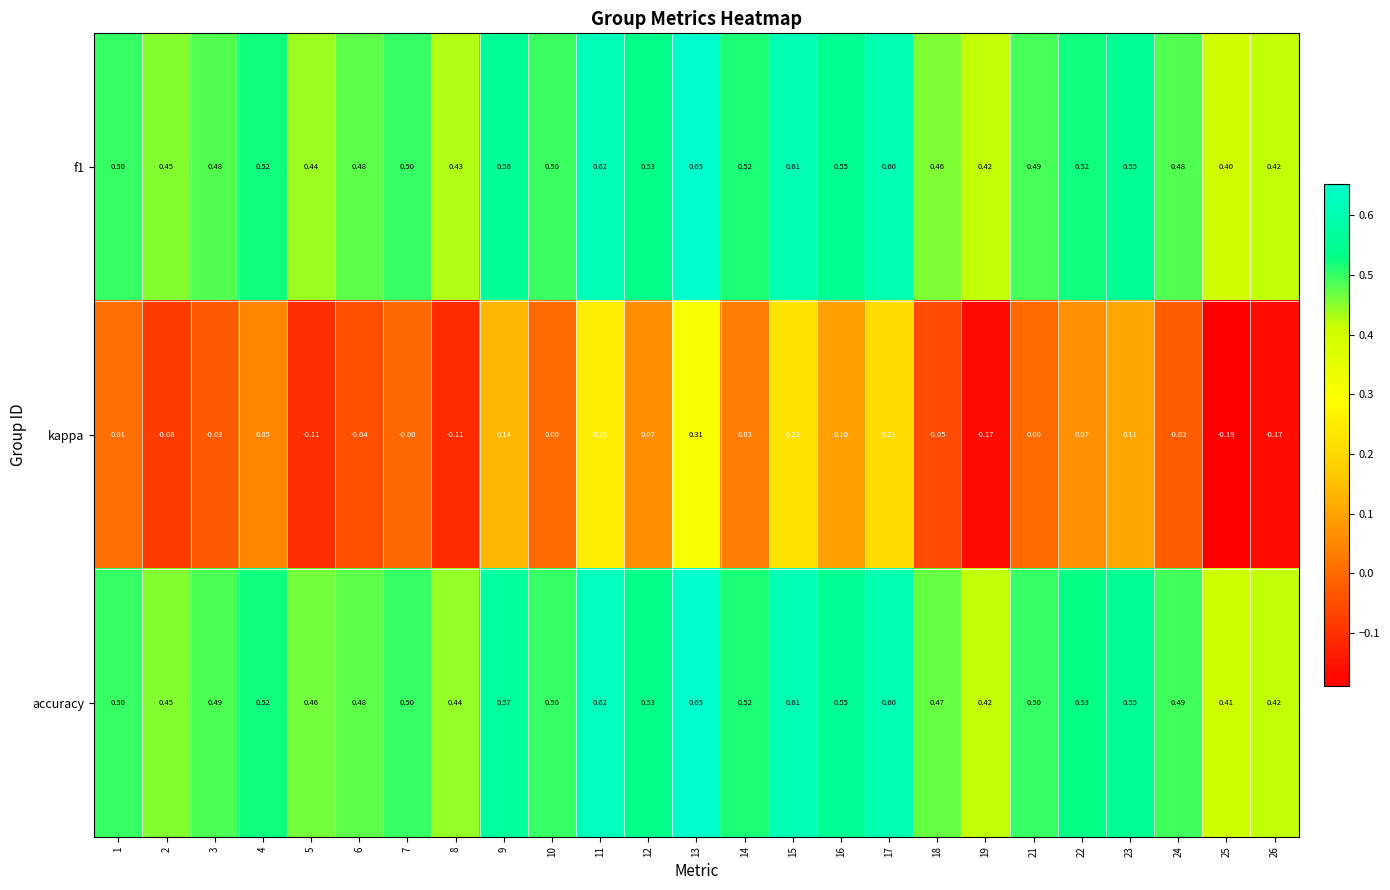

How many data points does each series have?

25